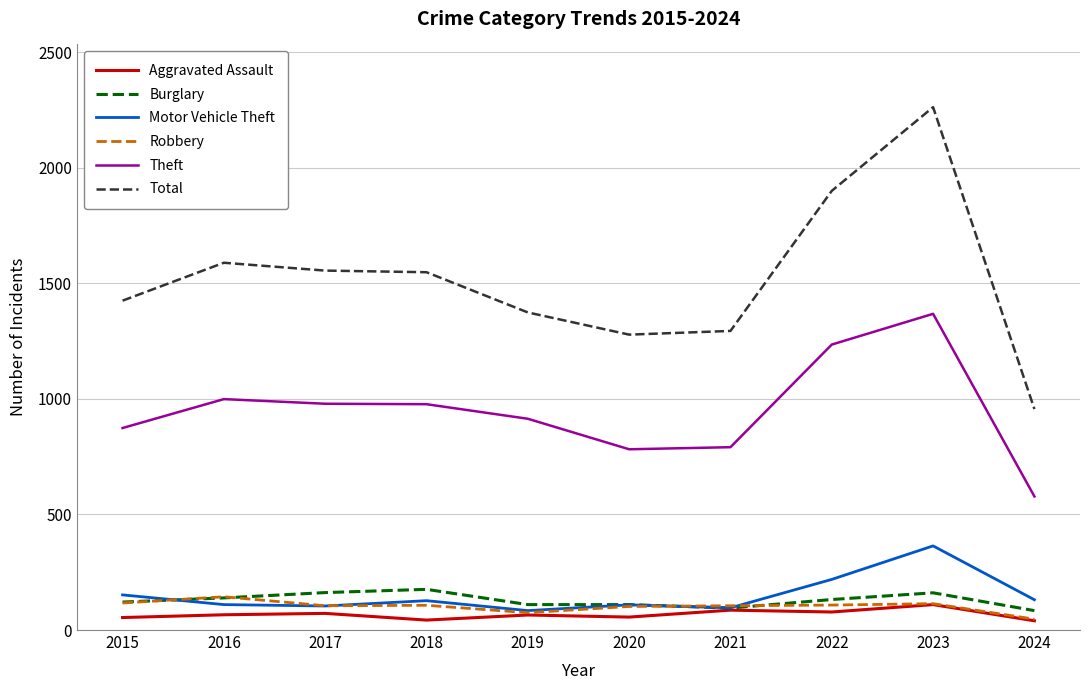

True or false: Theft has a value of 1742 at 2017.

False